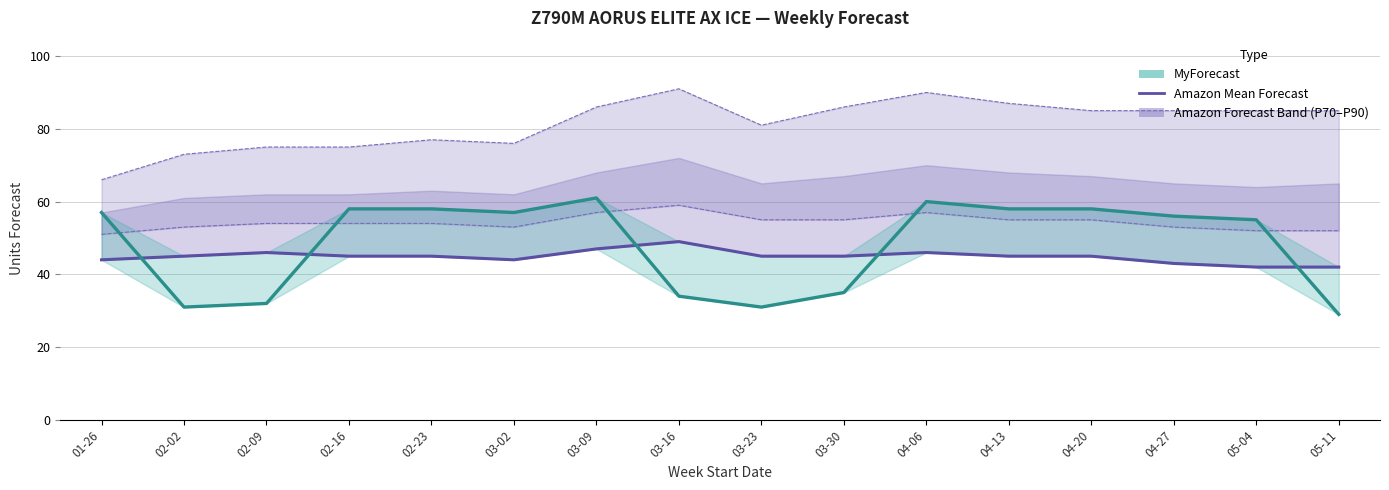

What is the maximum value shown in the chart?

61